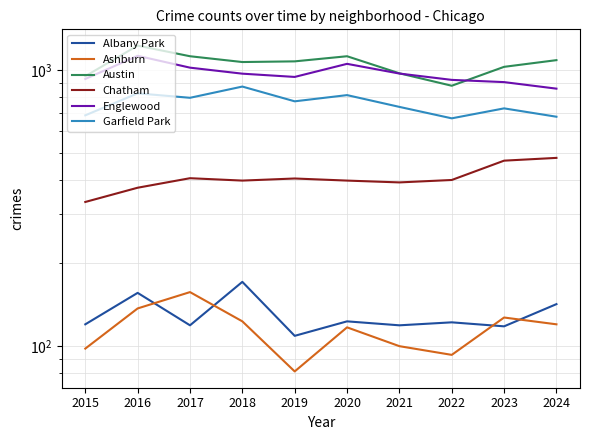

List the labels in order of Ashburn value, largest first.

2017, 2016, 2023, 2018, 2024, 2020, 2021, 2015, 2022, 2019